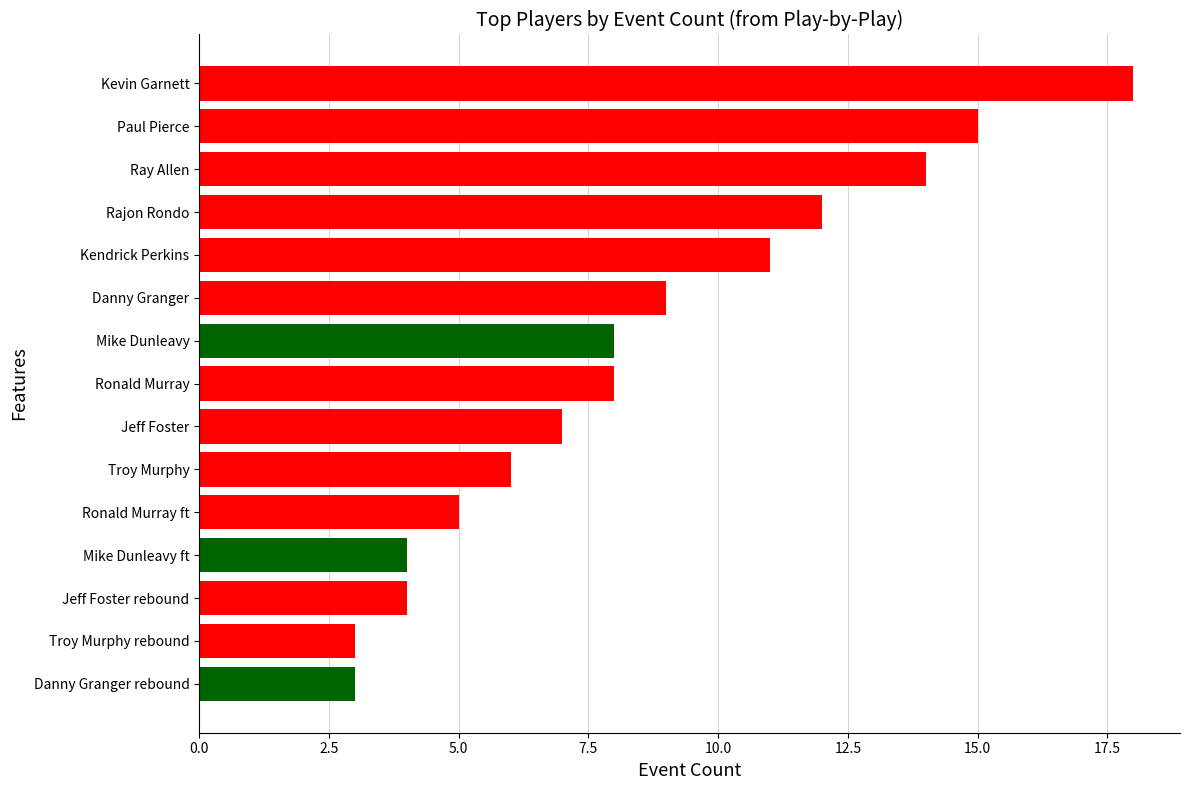

The chart shows a value of 23 at Ray Allen. True or false?

False